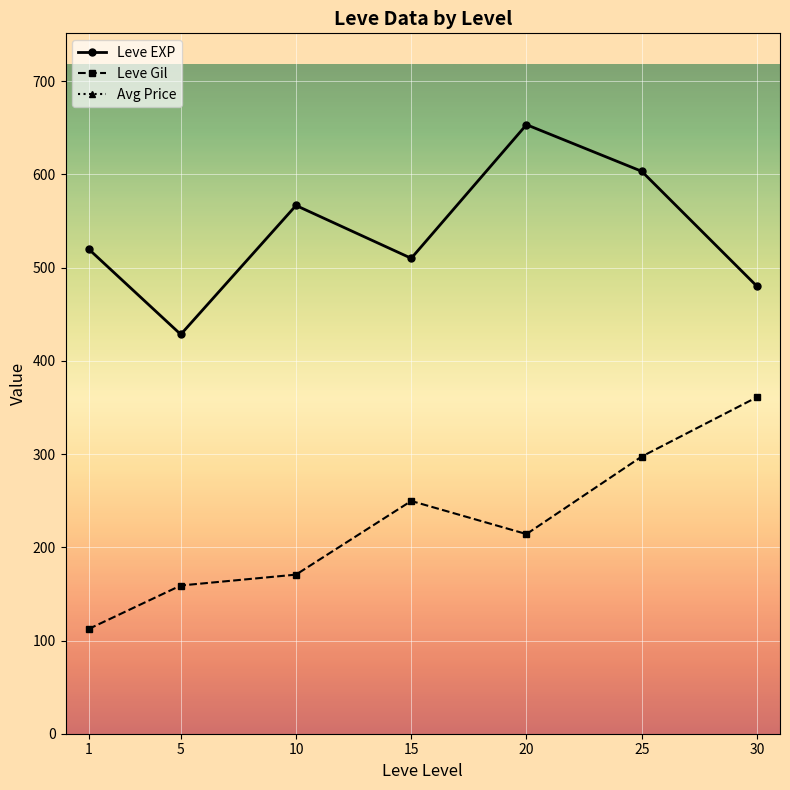

True or false: Leve Gil and Leve EXP cross at least once.

False